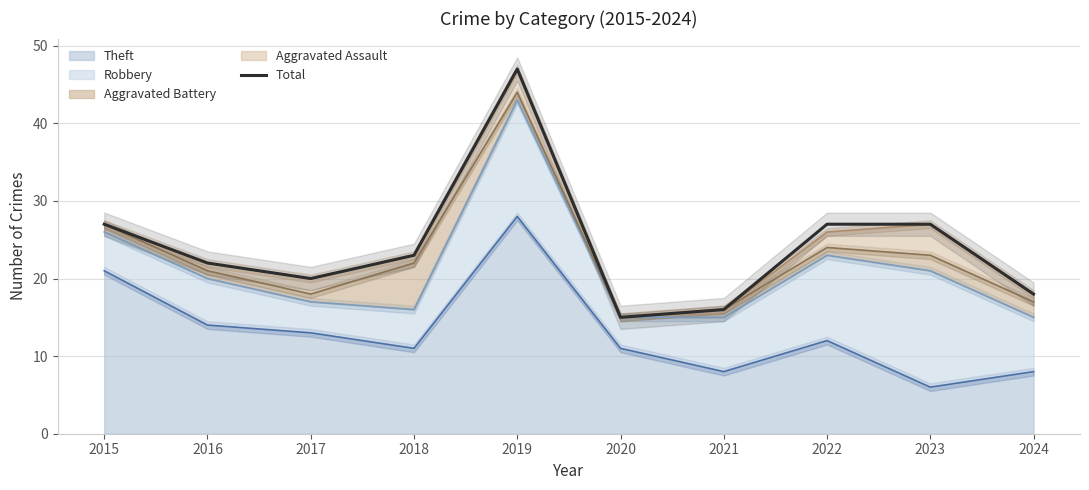

What value does the data have at 2021?

16